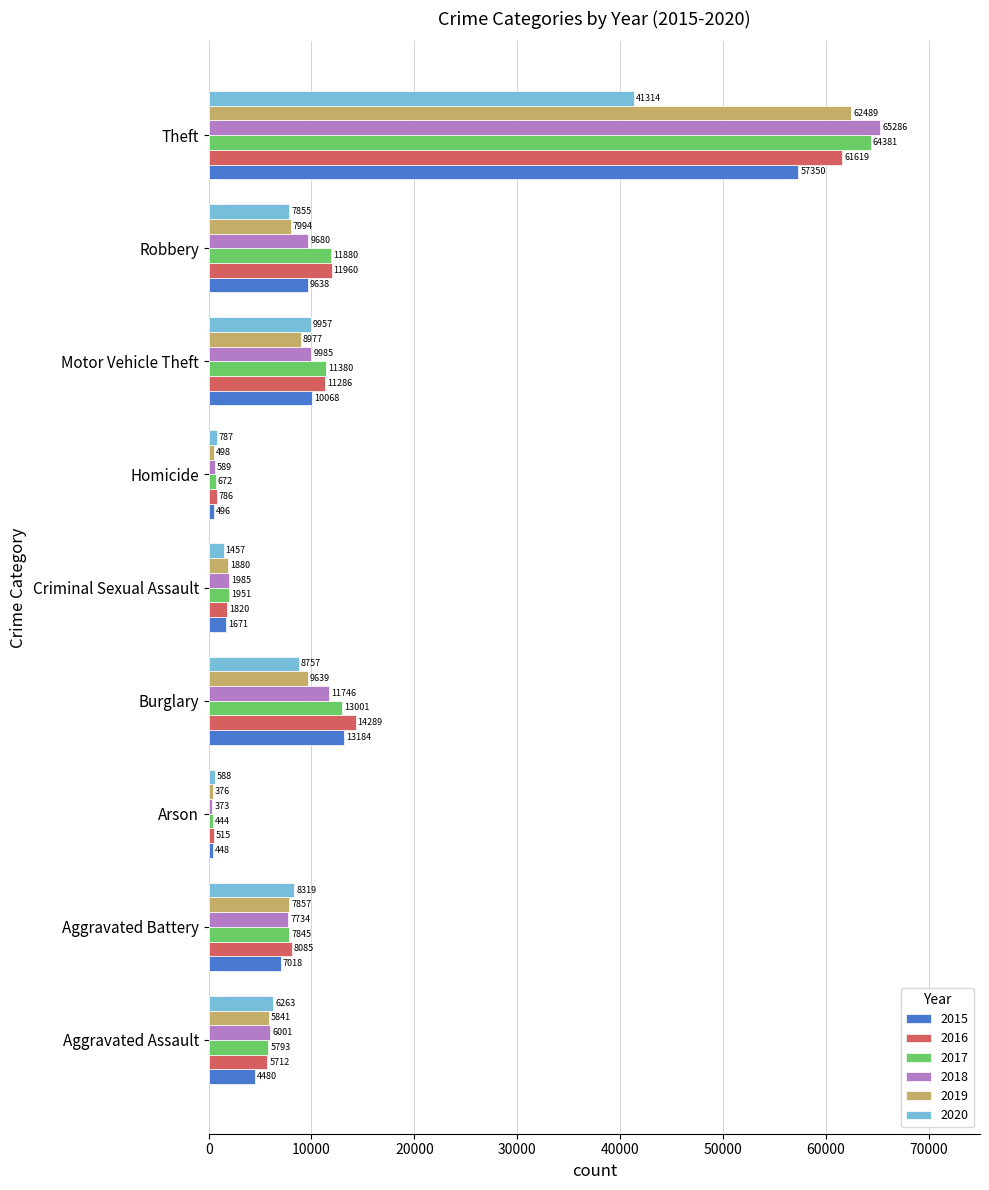

What is the minimum value shown in the chart?

373